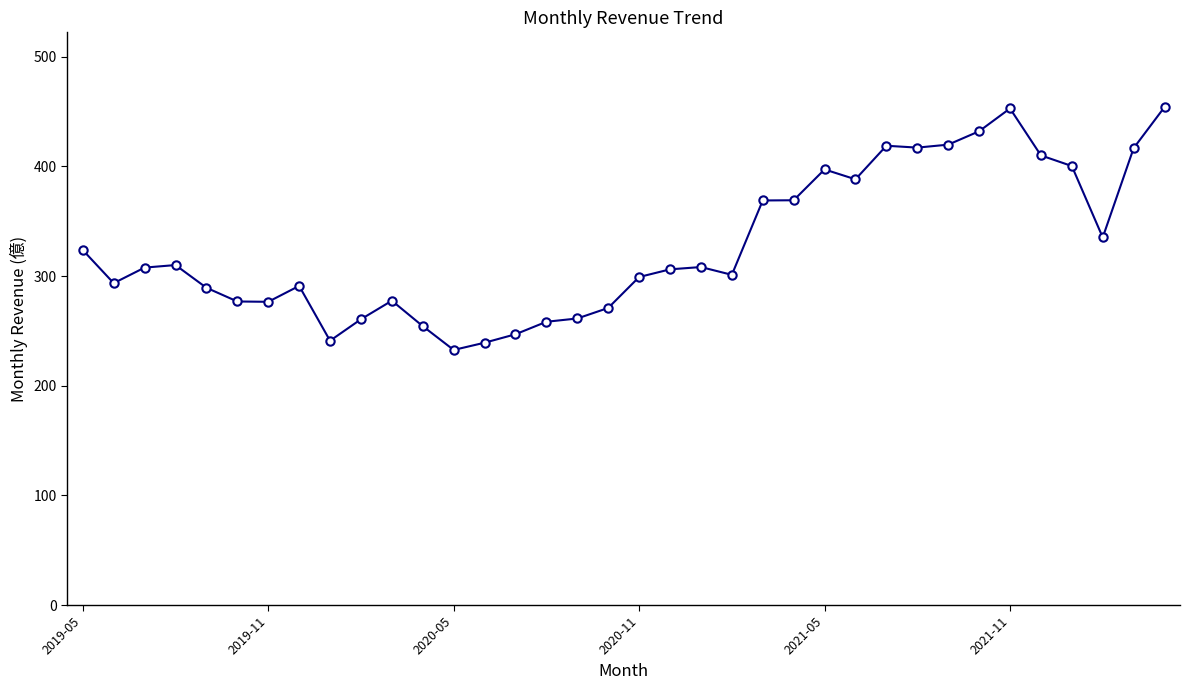

How many data points does each series have?

36